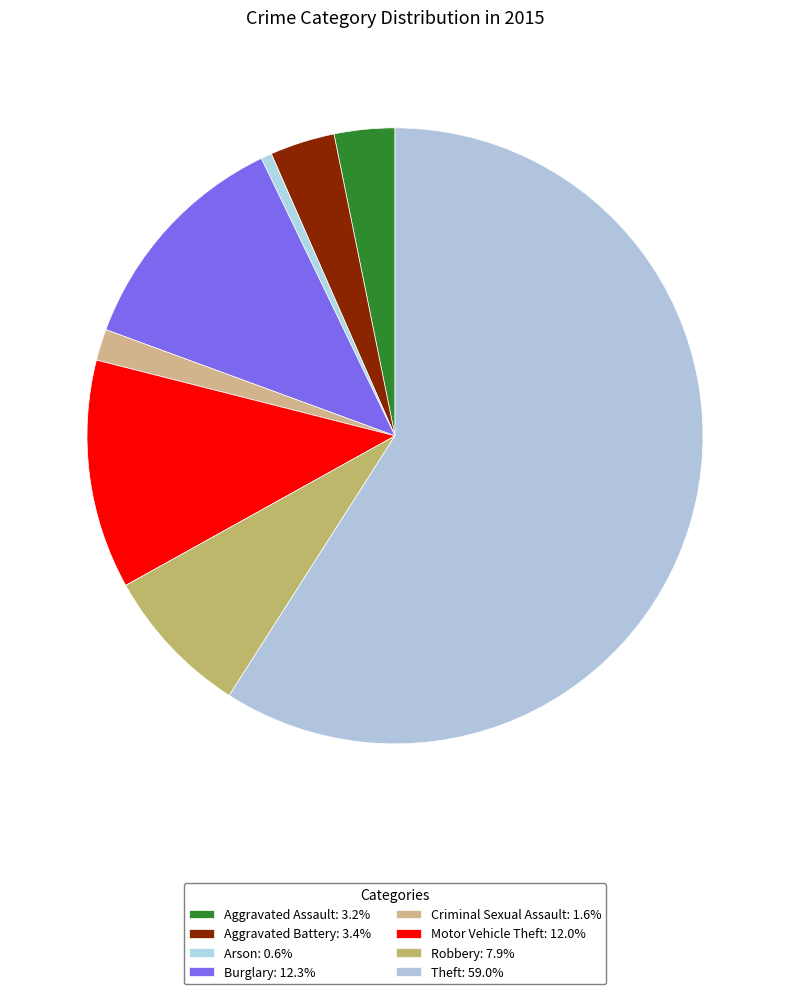

To the nearest percent, what is the difference between the largest and smallest slice percentages?

58%